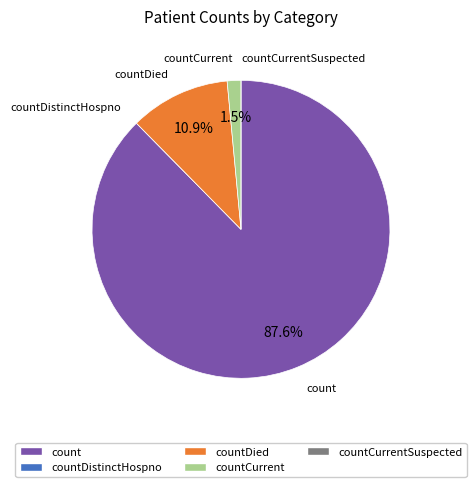

Is there any slice that represents more than half of the pie?

Yes